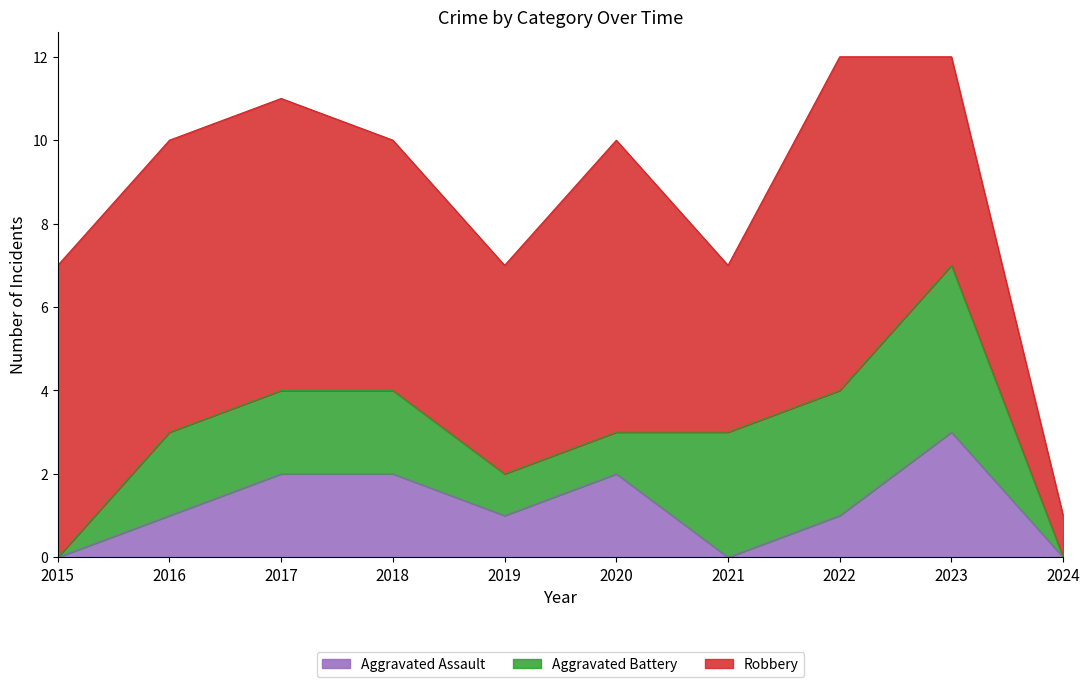

Reading left to right, list all the values displayed in this chart.

Aggravated Assault: 0	1	2	2	1	2	0	1	3	0
Aggravated Battery: 0	2	2	2	1	1	3	3	4	0
Robbery: 7	7	7	6	5	7	4	8	5	1